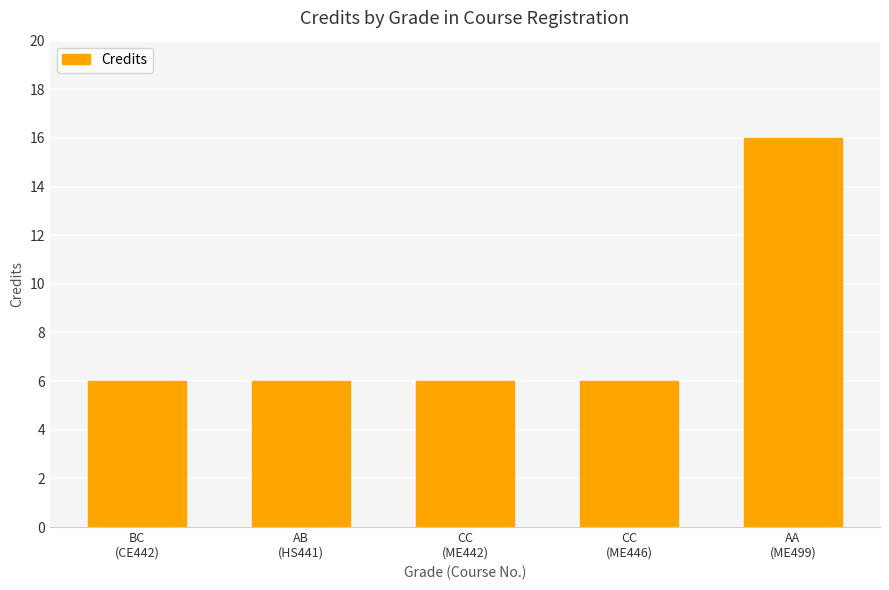

What is the maximum value shown in the chart?

16